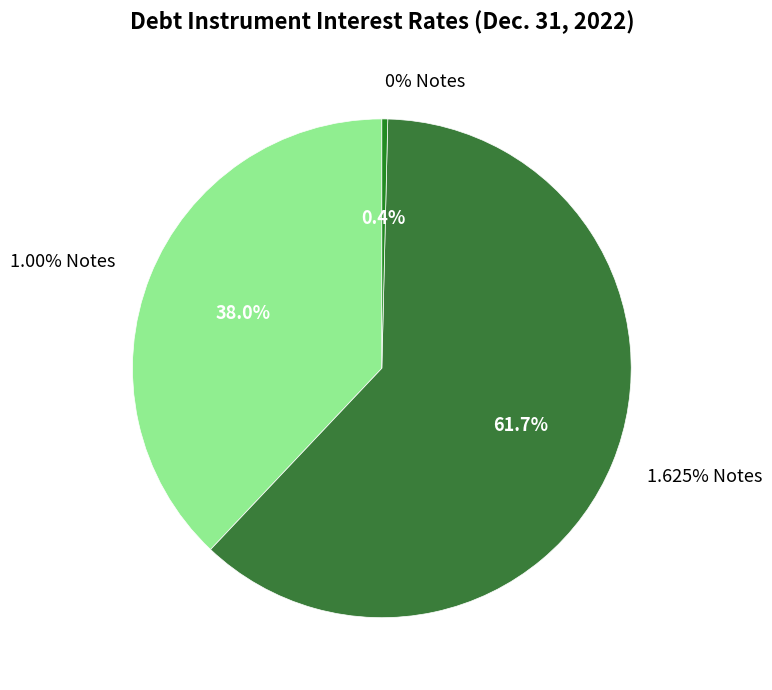

Which category has the smallest portion of the pie?

0% Notes